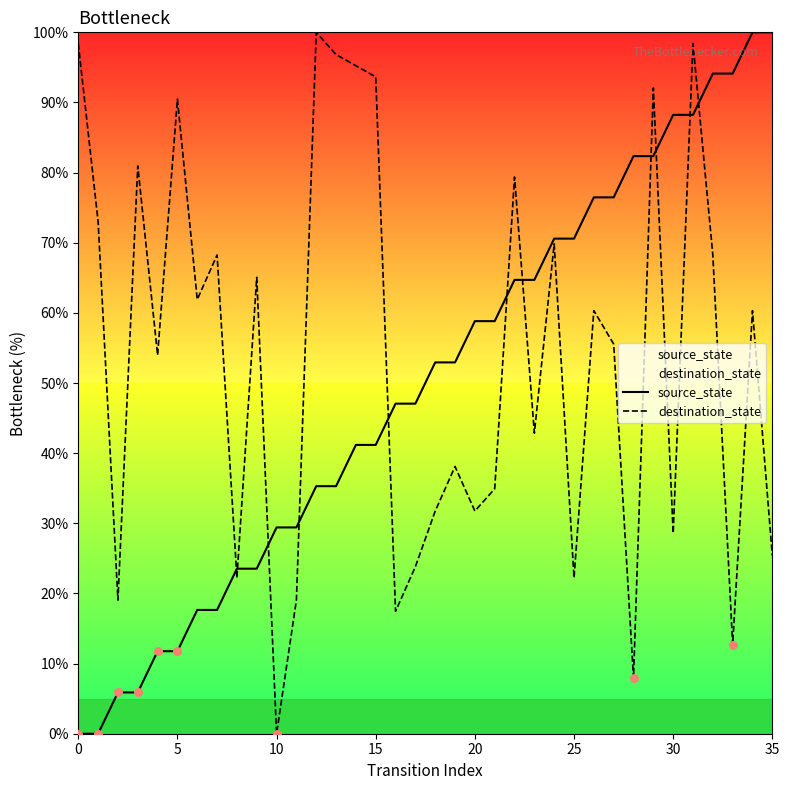

Which series contains the highest Y value?

source_state